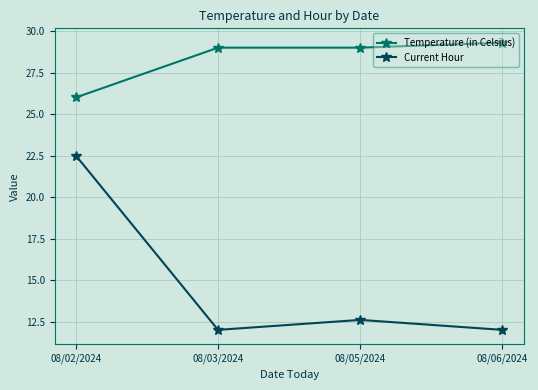

Reading right to left, extract all data points from this chart.

Temperature (in Celsius): 08/06/2024=29.3	08/05/2024=29.0	08/03/2024=29.0	08/02/2024=26.0
Current Hour: 08/06/2024=12.0	08/05/2024=12.6	08/03/2024=12.0	08/02/2024=22.5